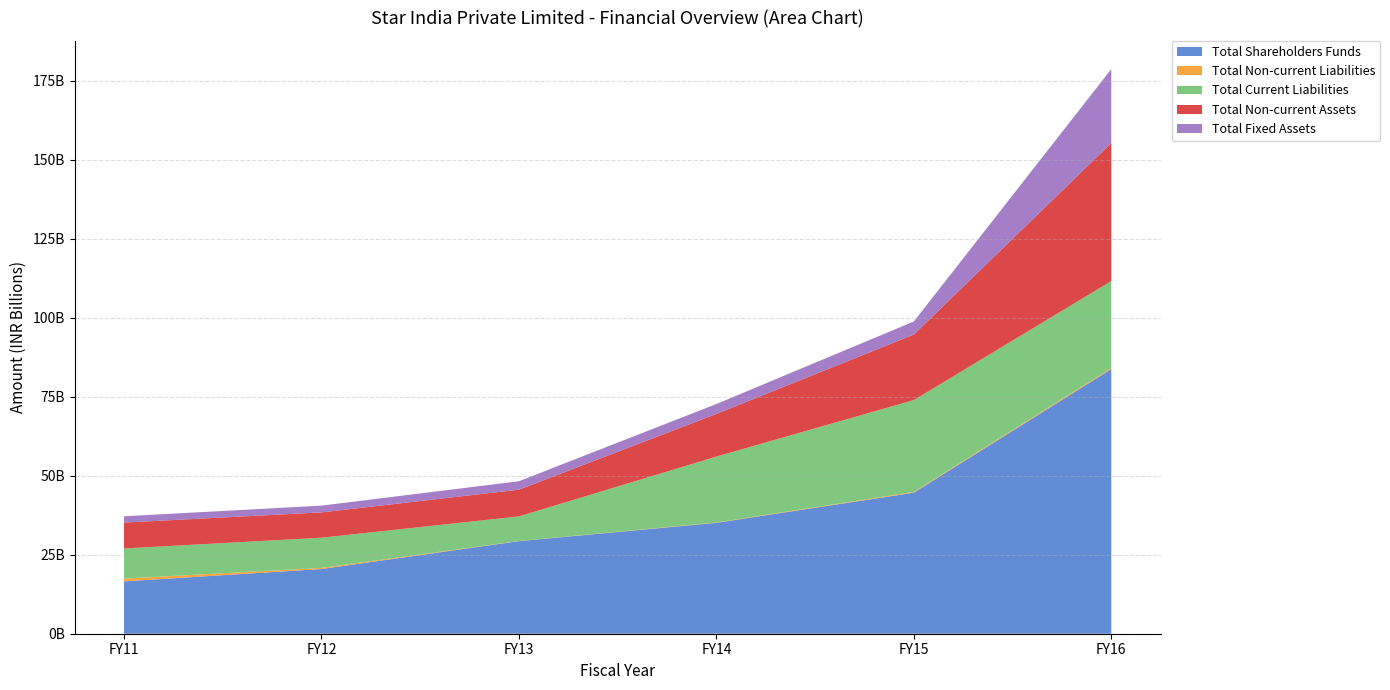

Reading left to right, list all the values displayed in this chart.

Total Shareholders Funds: FY11=16566240000	FY12=20466830000	FY13=29291270000	FY14=35079810000	FY15=44622320000	FY16=83725250000
Total Non-current Liabilities: FY11=872380000	FY12=364550000	FY13=41950000	FY14=103760000	FY15=222430000	FY16=336060000
Total Current Liabilities: FY11=9530690000	FY12=9538160000	FY13=7780470000	FY14=20848440000	FY15=29064980000	FY16=27494070000
Total Non-current Assets: FY11=8191140000	FY12=8016390000	FY13=8455810000	FY14=13495410000	FY15=20739010000	FY16=43675010000
Total Fixed Assets: FY11=1991320000	FY12=2129760000	FY13=2666700000	FY14=3134760000	FY15=4125510000	FY16=23382150000